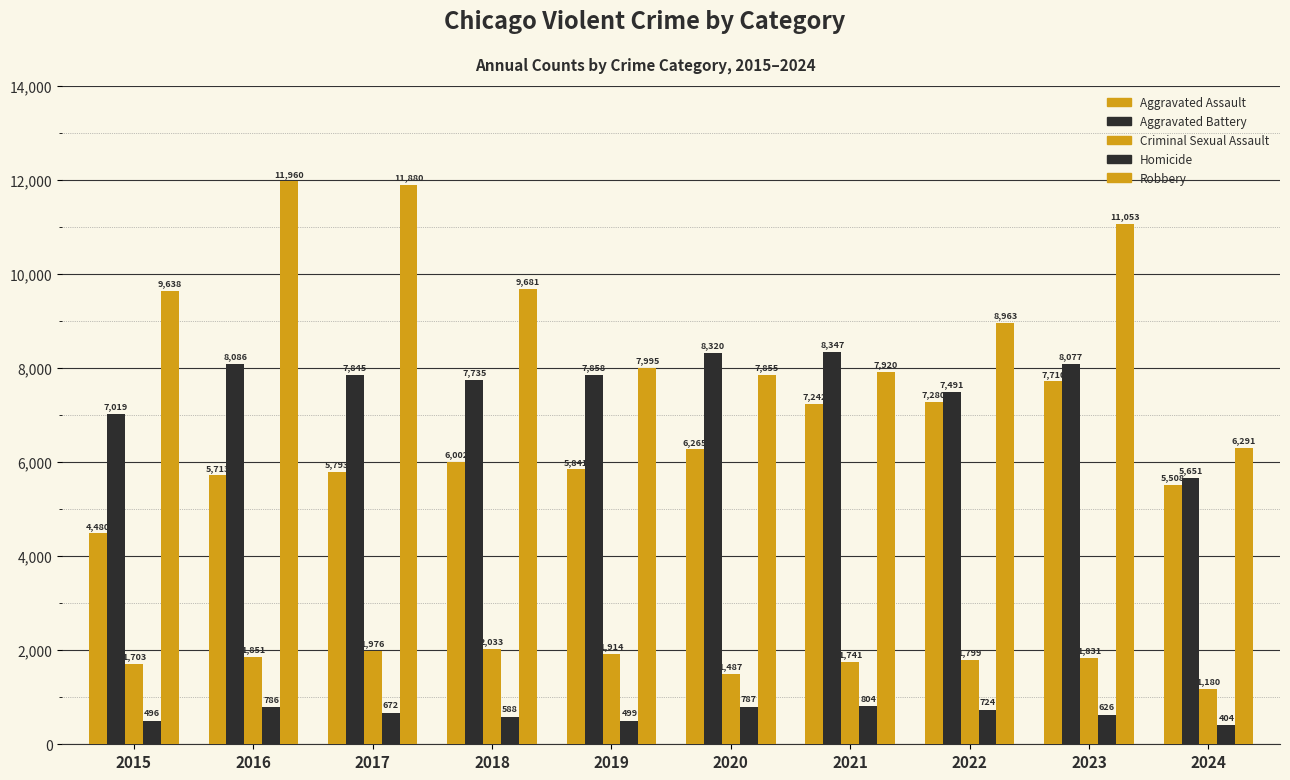

Which label corresponds to the smallest value in the chart?

2024